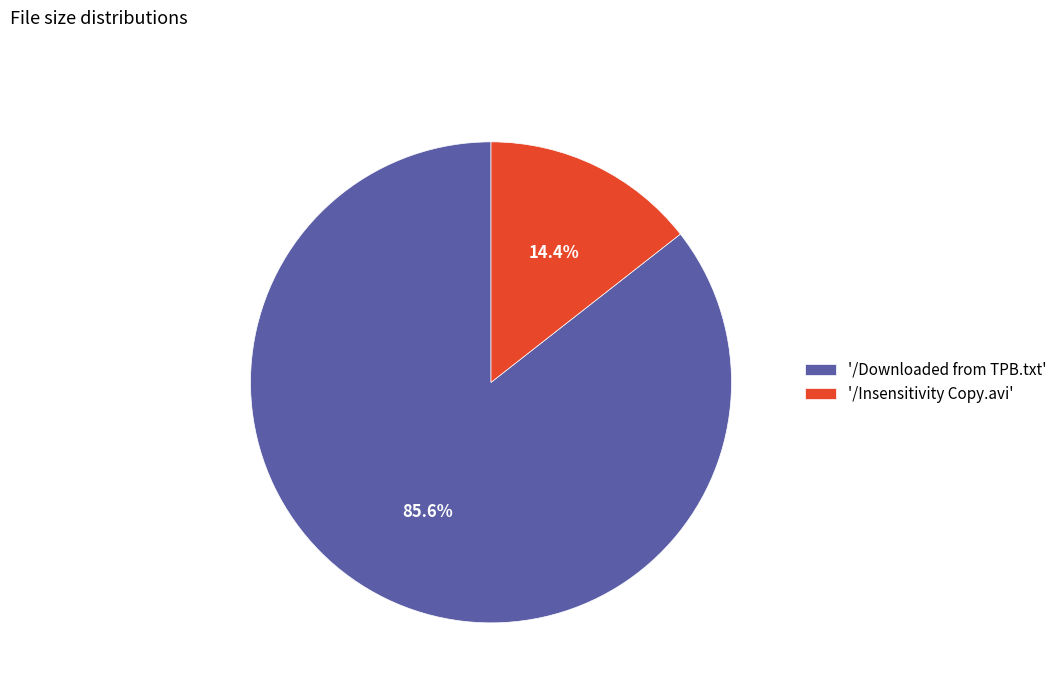

Rank the categories by value from lowest to highest.

'/Insensitivity Copy.avi', '/Downloaded from TPB.txt'